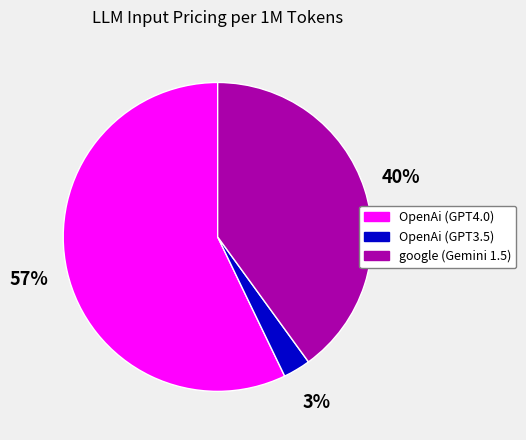

Rank the categories by value from highest to lowest.

OpenAi (GPT4.0), google (Gemini 1.5), OpenAi (GPT3.5)